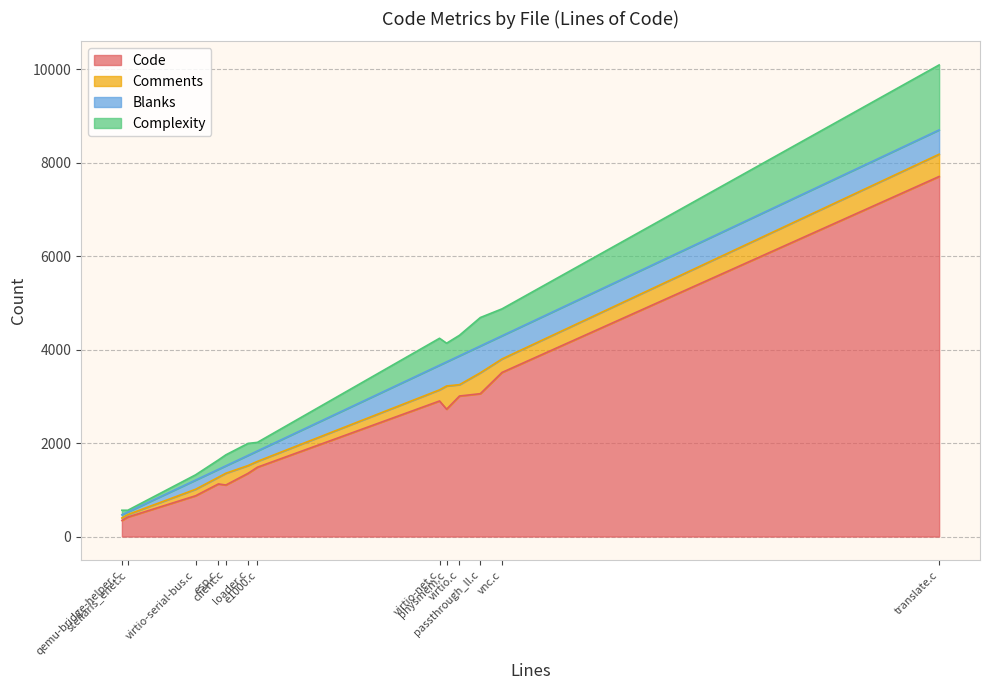

Which series has the largest range (max minus min)?

Code